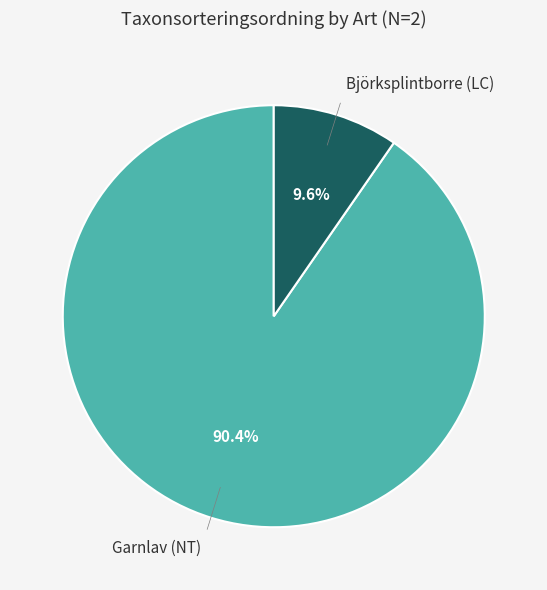

Is there a majority slice in this chart?

Yes